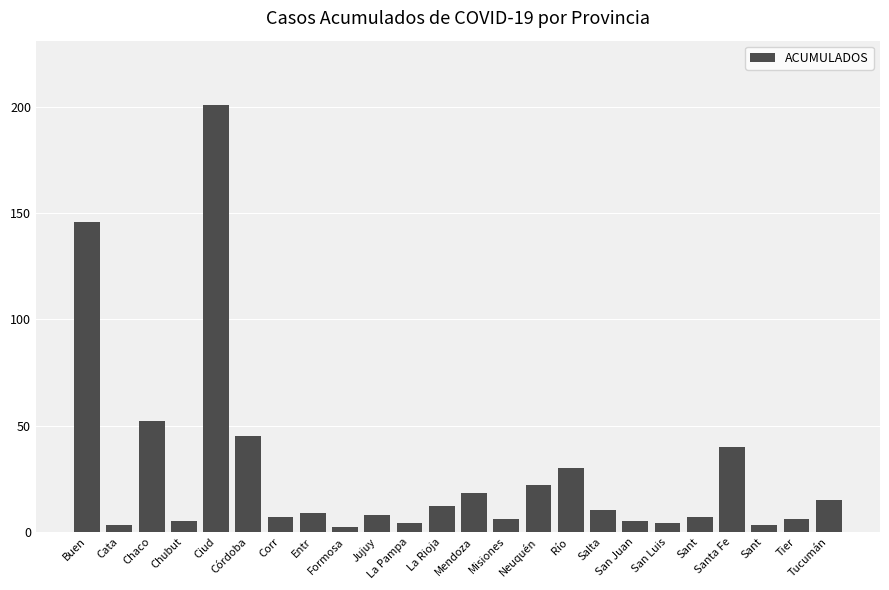

Rank the categories by value from highest to lowest.

Ciud, Buen, Chaco, Córdoba, Santa Fe, Río , Neuquén, Mendoza, Tucumán, La Rioja, Salta, Entr, Jujuy, Corr, Sant, Misiones, Tier, Chubut, San Juan, La Pampa, San Luis, Cata, Sant, Formosa